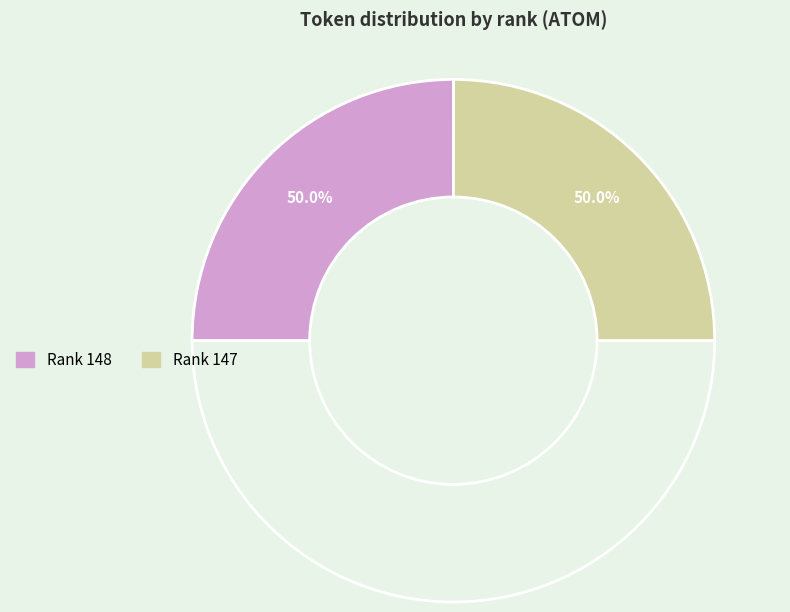

Combined, do 147 and 148 account for over 50%?

Yes